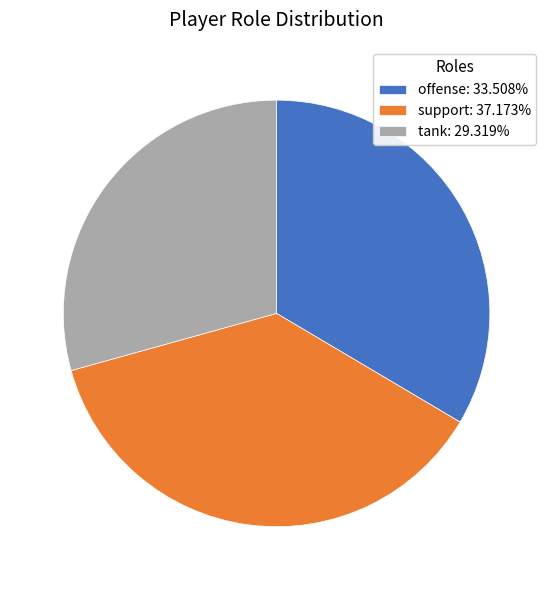

Approximately how many times larger is the value at support compared to tank?

1.3